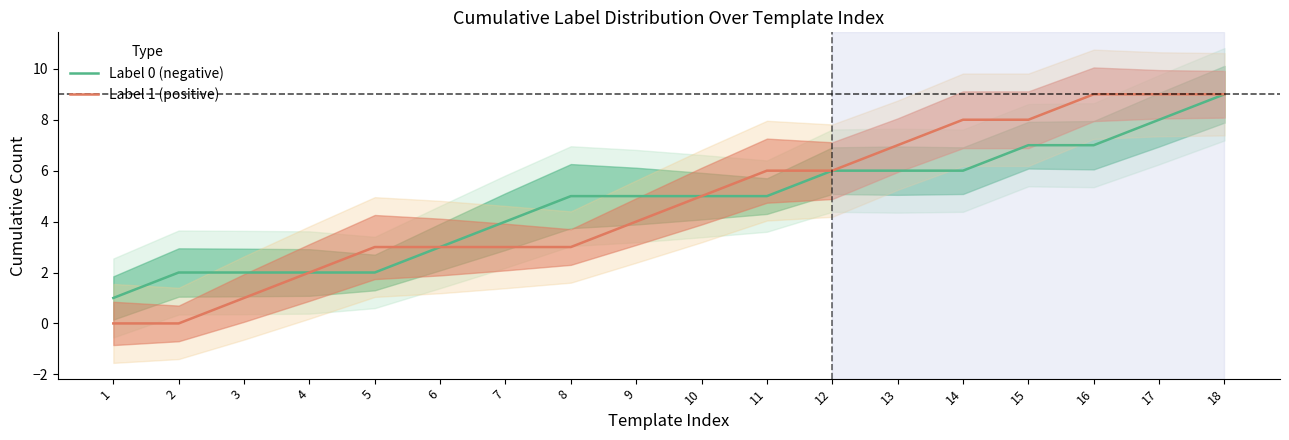

True or false: Label 0 (negative) and Label 1 (positive) intersect in this chart.

False